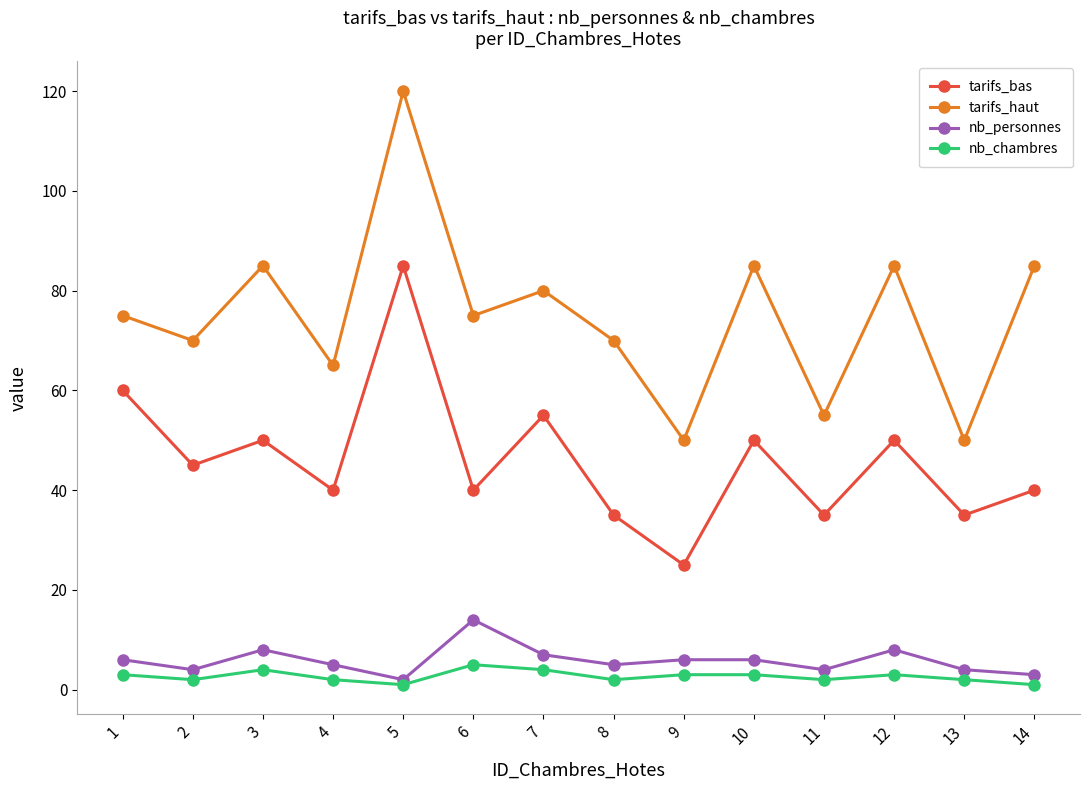

Where is the first local minimum for nb_personnes?

2